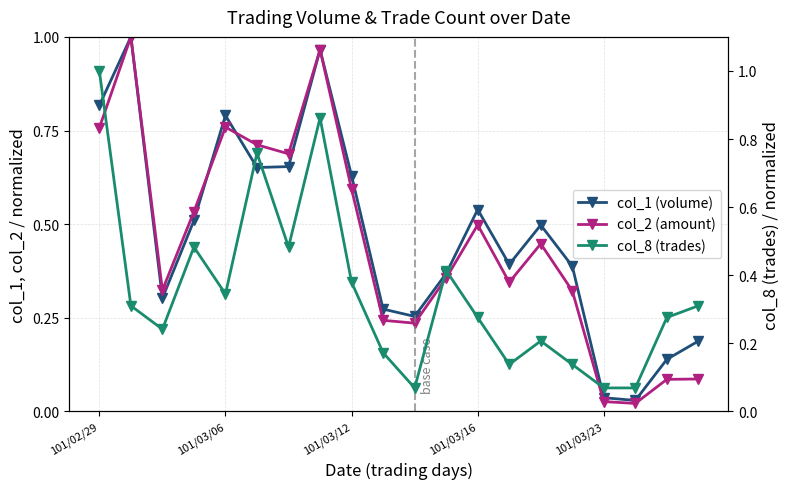

How many lines are shown in the chart?

3